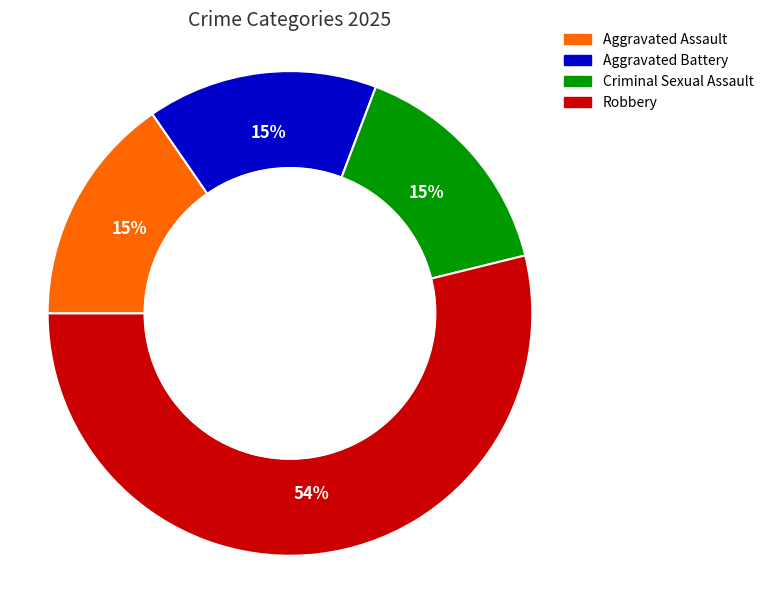

Combined, do Criminal Sexual Assault and Aggravated Assault account for over 50%?

No